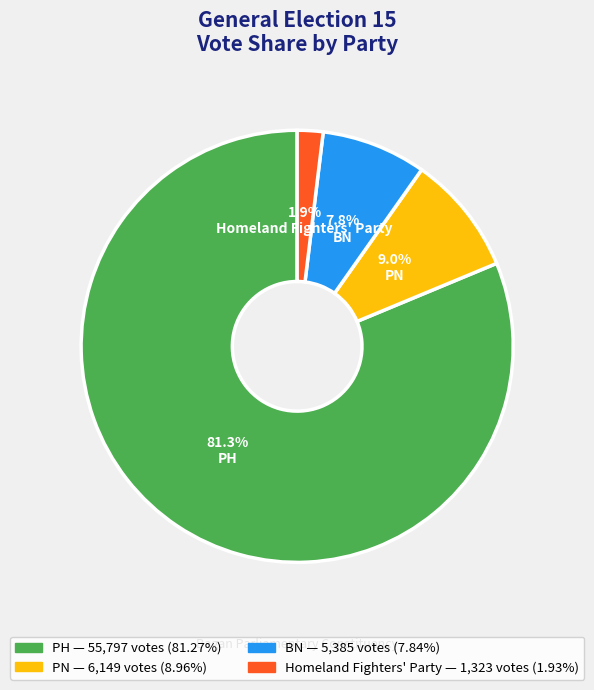

Between Homeland Fighters' Party and PN, which is larger?

PN